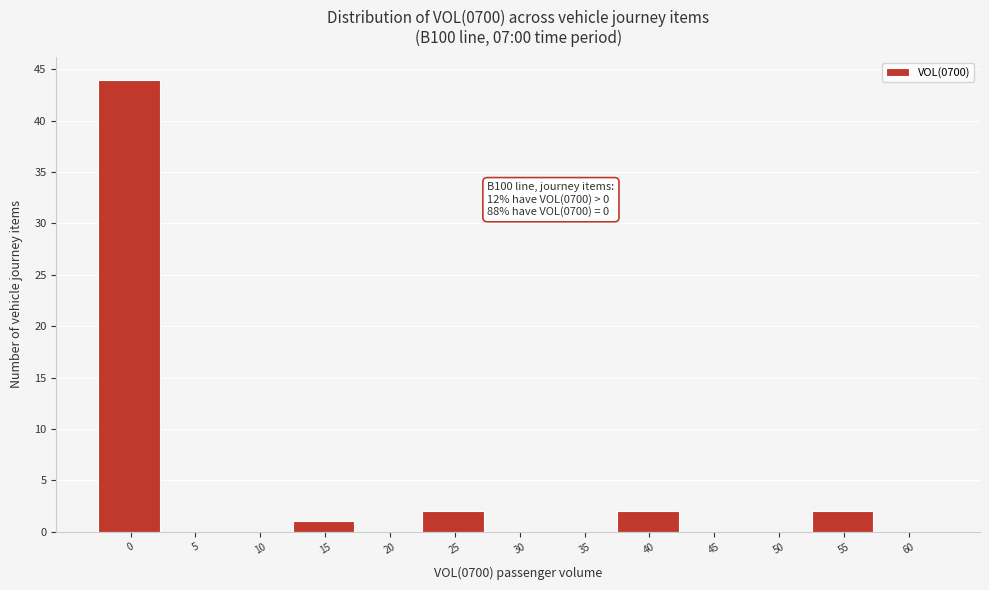

Reading left to right, extract all data points from this chart.

0=44	5=0	10=0	15=1	20=0	25=2	30=0	35=0	40=2	45=0	50=0	55=2	60=0